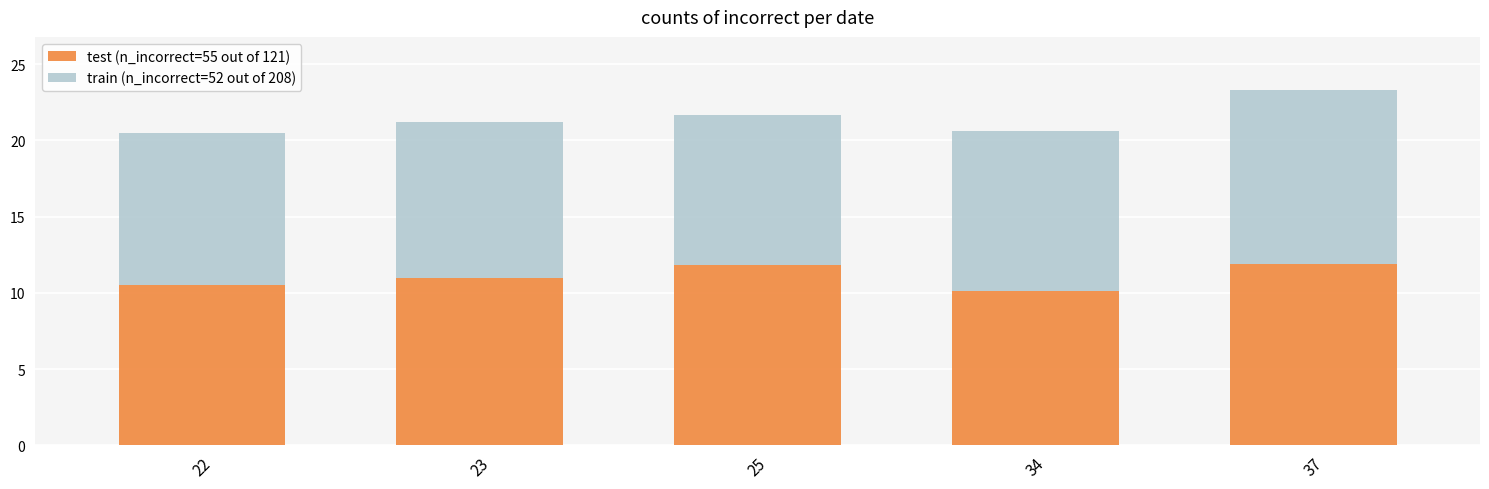

Is it true that test (n_incorrect=55 out of 121) equals 10.1 at 34?

True